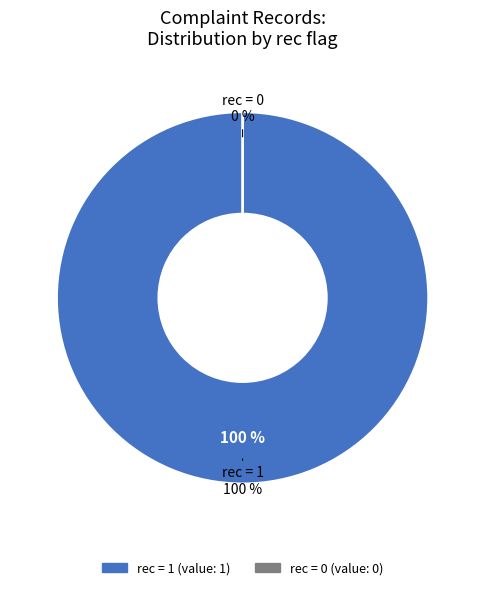

To the nearest percent, what is the difference between the rec=1 and rec=0 slice percentages?

100%